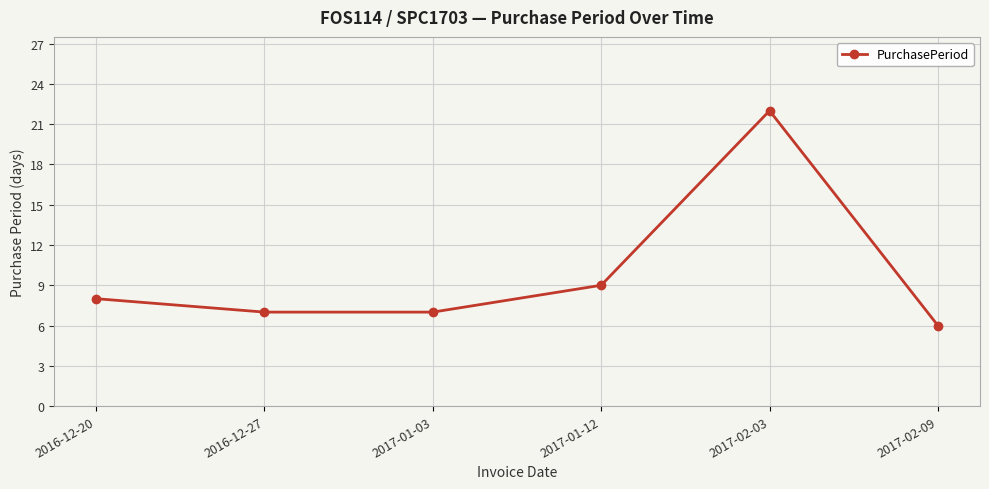

Reading right to left, transcribe all the data shown in this chart.

6	22	9	7	7	8